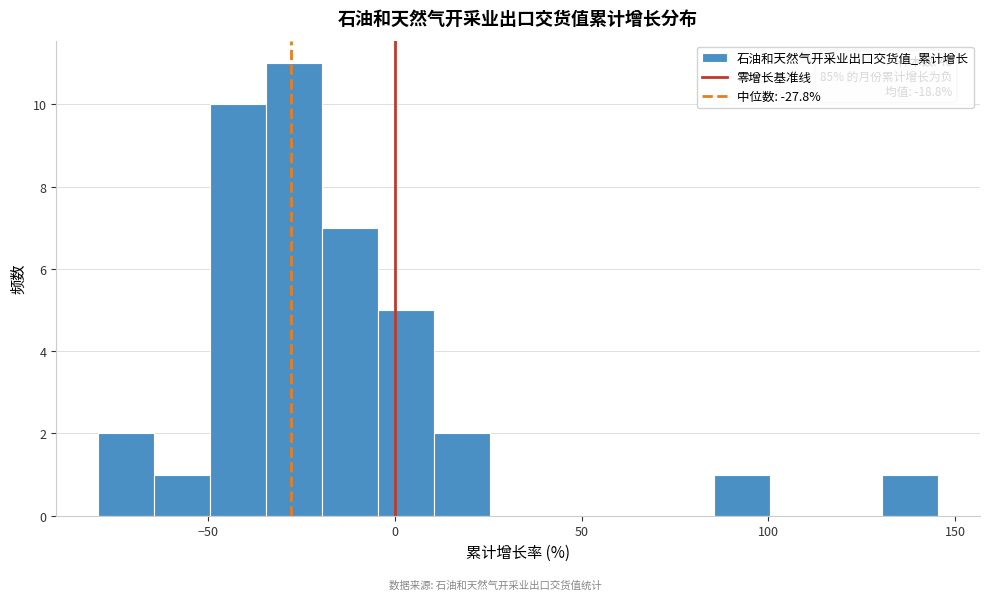

Read against the x-axis, roughly where is the centre of the tallest bar?

-25